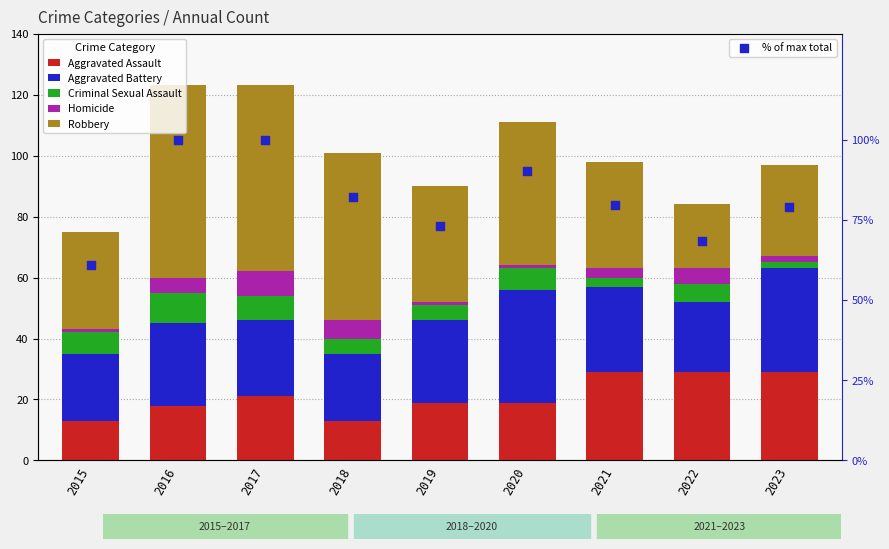

At which category is the sum across all series the highest?

2016